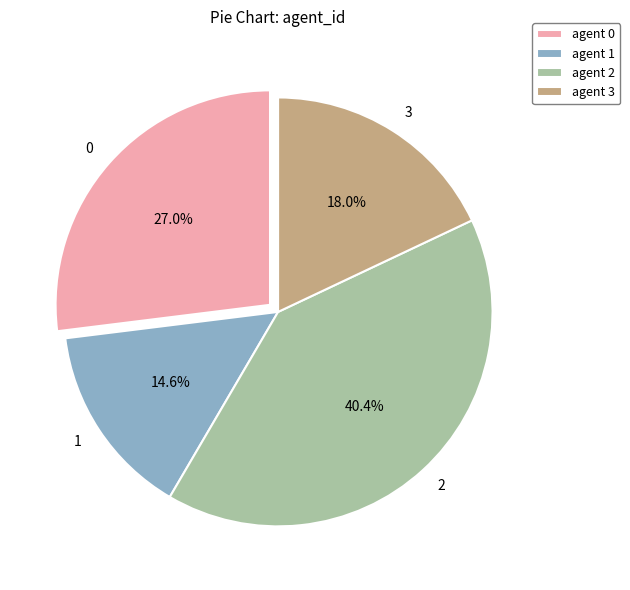

Does any single category account for the majority?

No